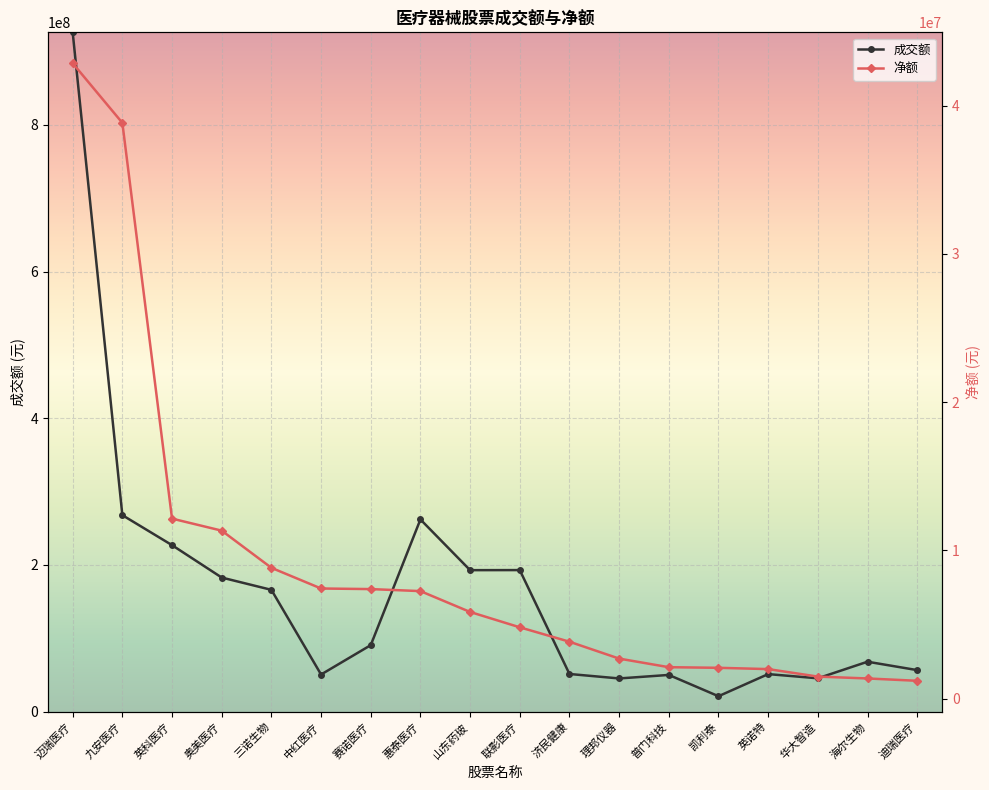

What are all the series names shown in the legend?

成交额, 净额